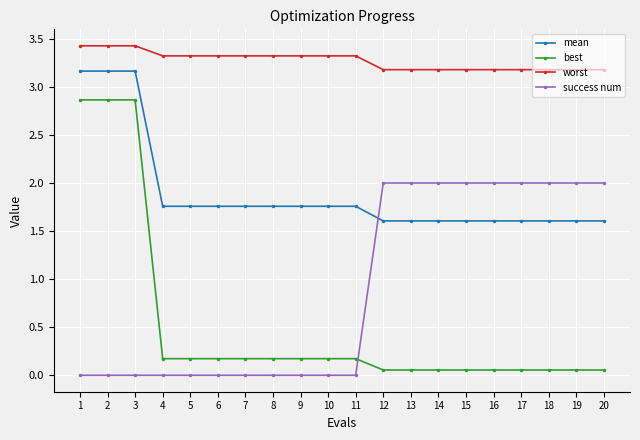

What is the maximum value for best?

2.9